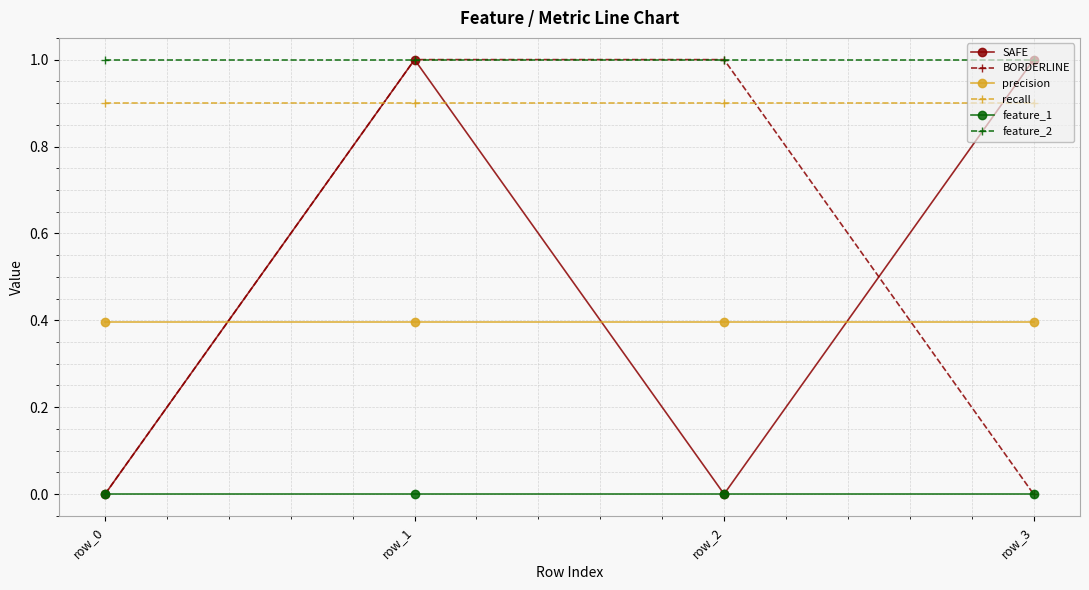

Reading left to right, list all the values displayed in this chart.

SAFE: row_0=0.0	row_1=1.0	row_2=0.0	row_3=1.0
BORDERLINE: row_0=0.0	row_1=1.0	row_2=1.0	row_3=0.0
precision: row_0=0.4	row_1=0.4	row_2=0.4	row_3=0.4
recall: row_0=0.9	row_1=0.9	row_2=0.9	row_3=0.9
feature_1: row_0=0.0	row_1=0.0	row_2=0.0	row_3=0.0
feature_2: row_0=1.0	row_1=1.0	row_2=1.0	row_3=1.0